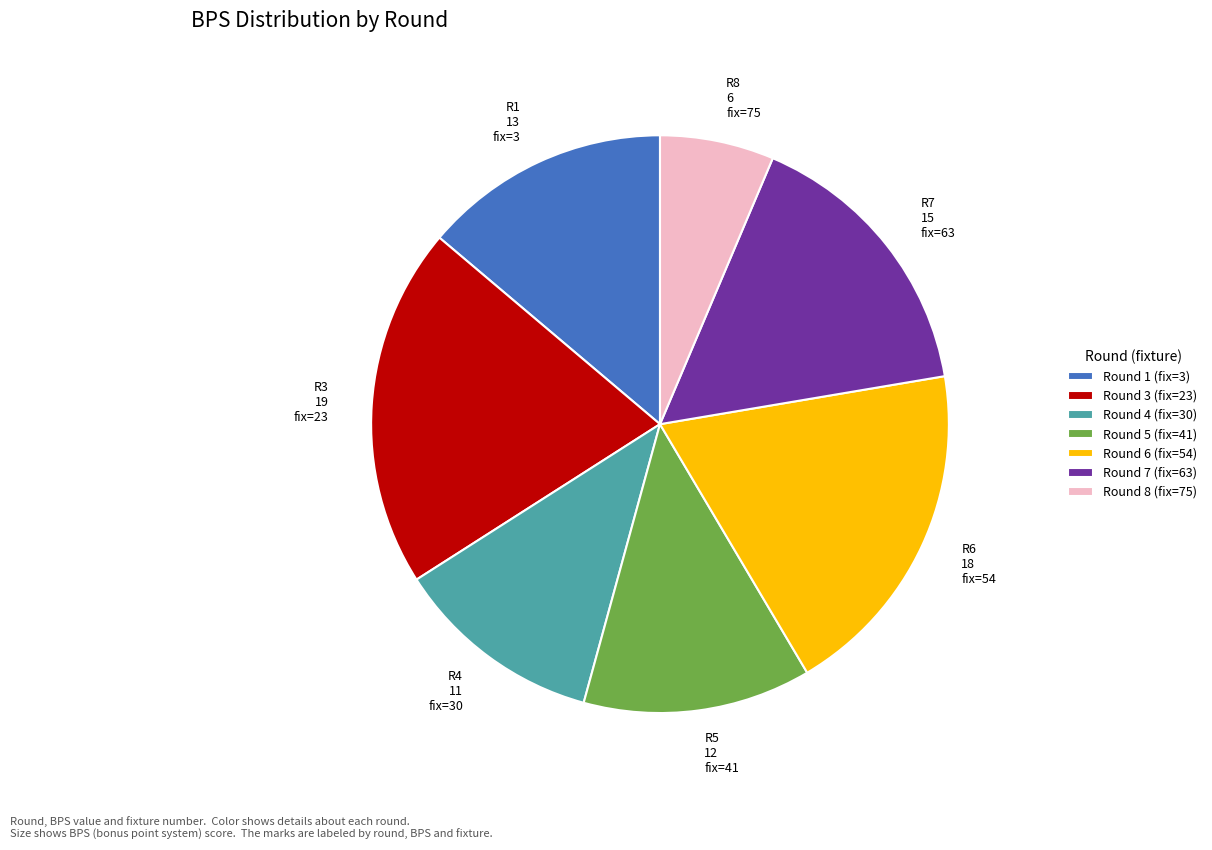

Is there a majority slice in this chart?

No